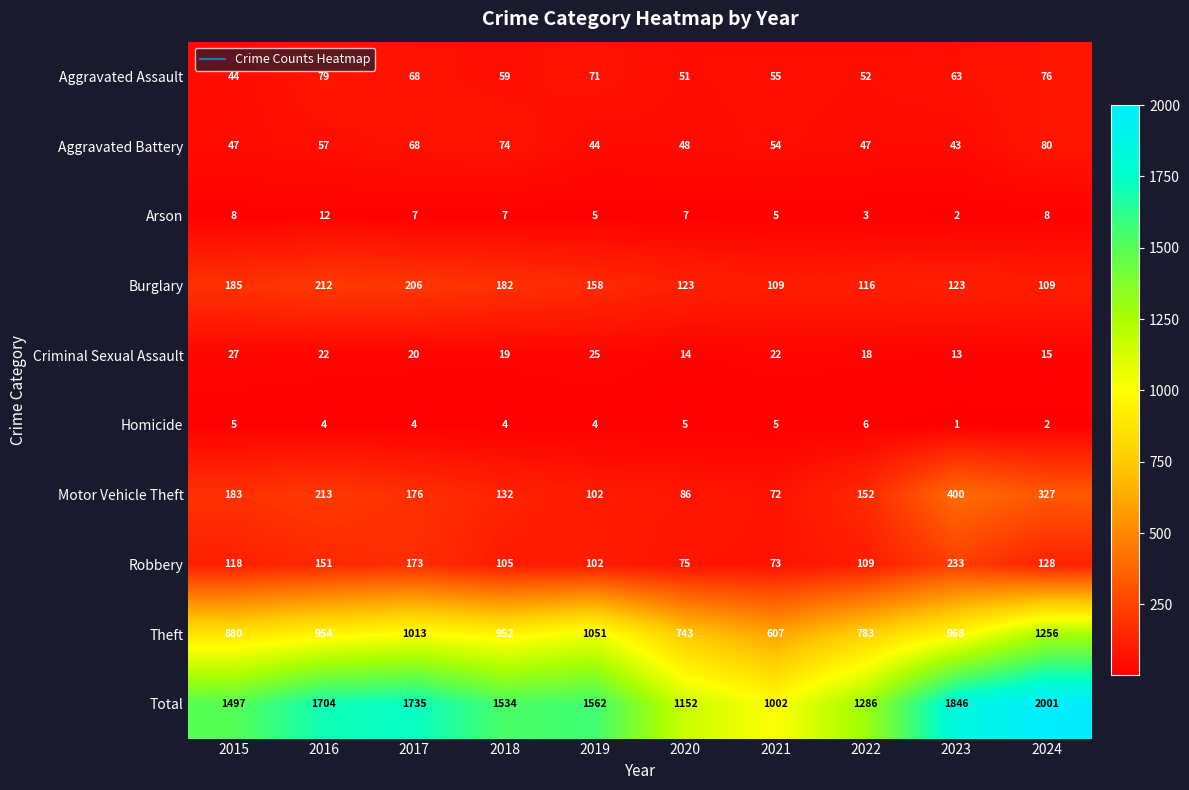

What is the difference between the maximum and second lowest values in the Aggravated Battery series?

36